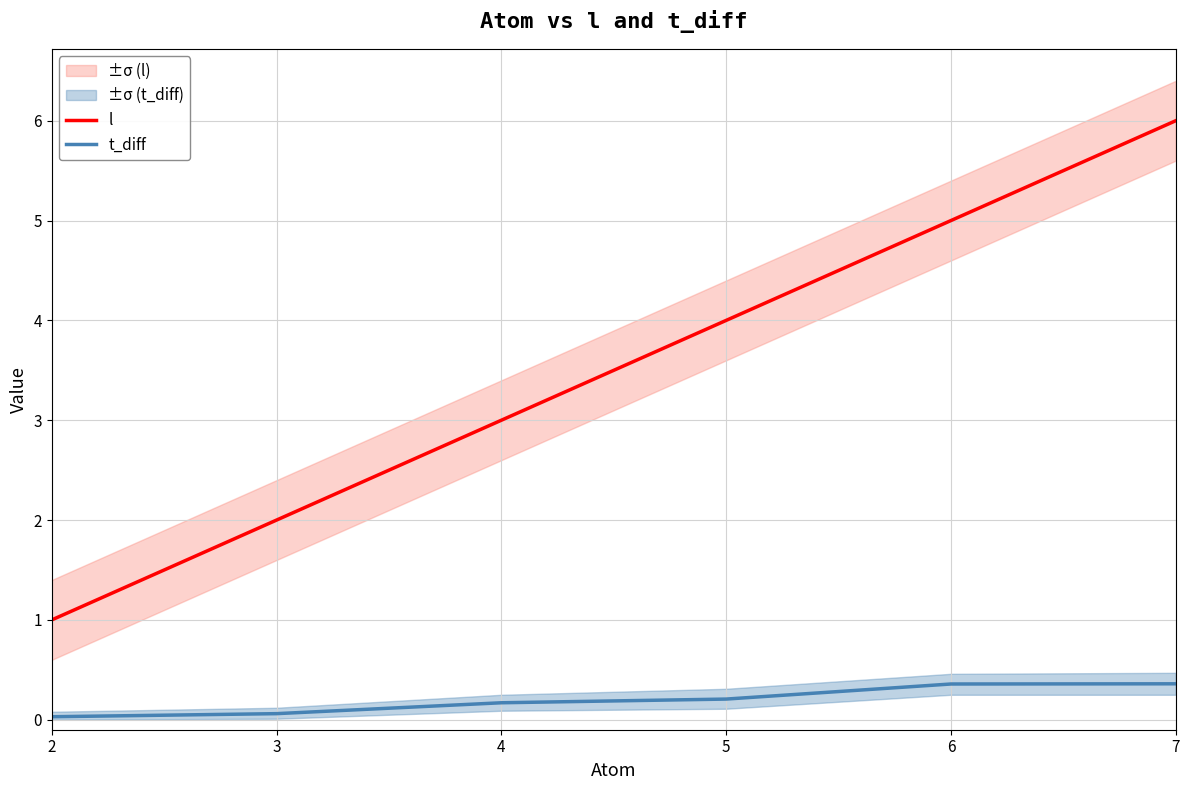

At which category does the chart reach its peak across all series?

7